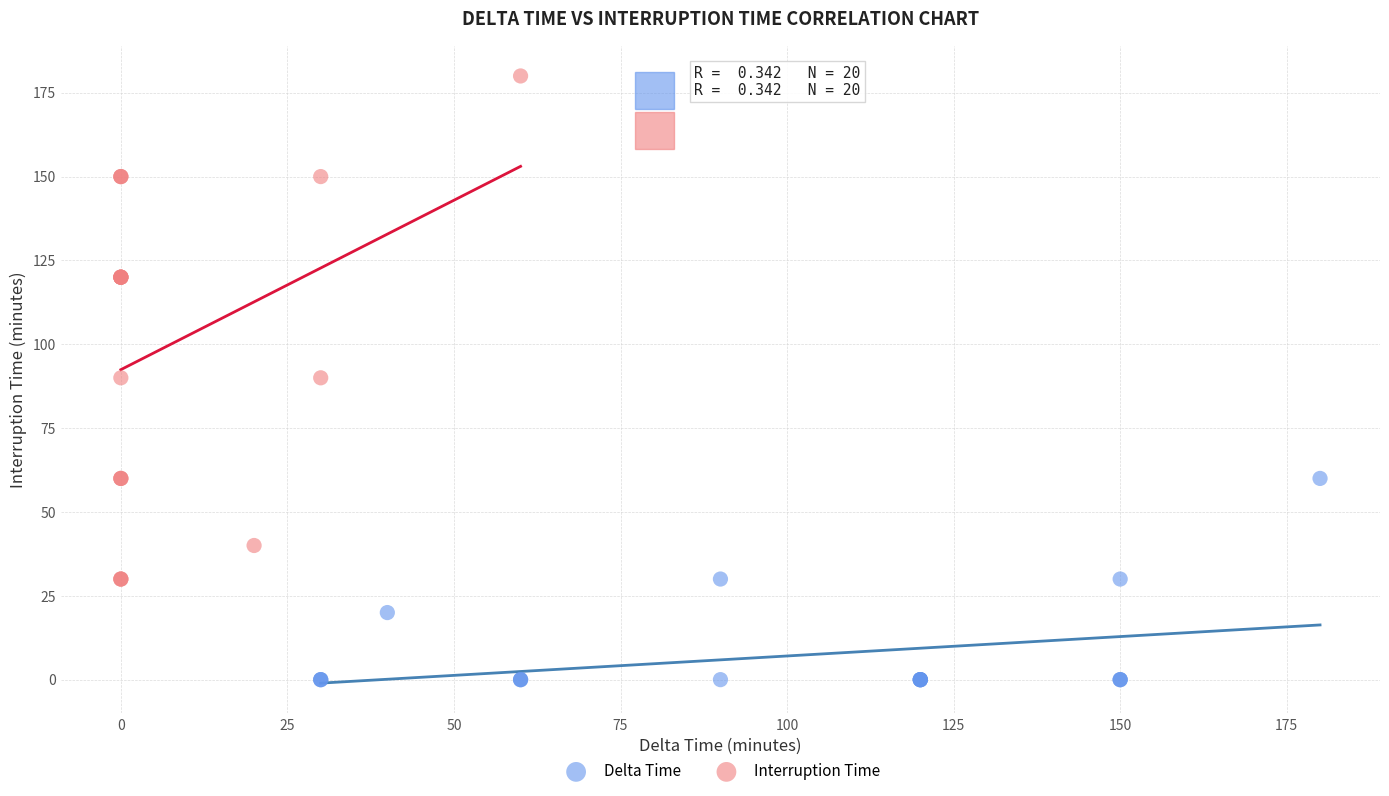

Which series reaches the maximum Y coordinate?

Interruption Time